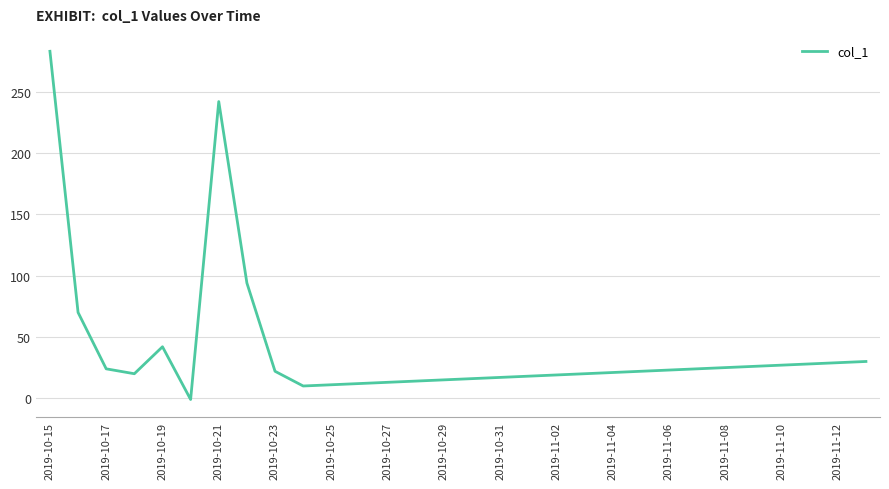

What is the difference between the maximum and minimum values?

284